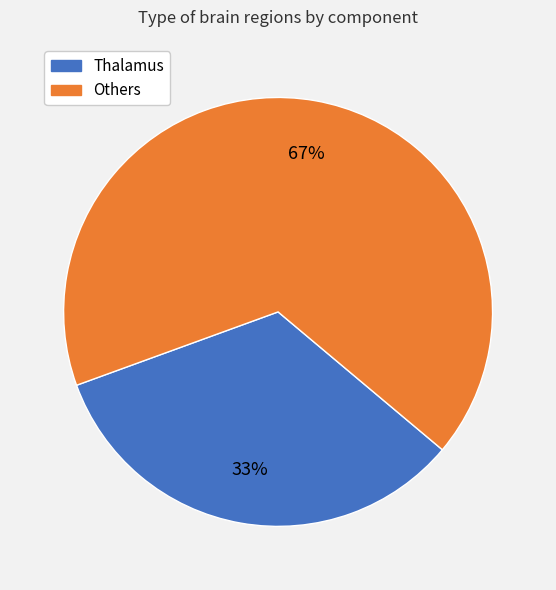

Is there any slice that represents more than half of the pie?

Yes